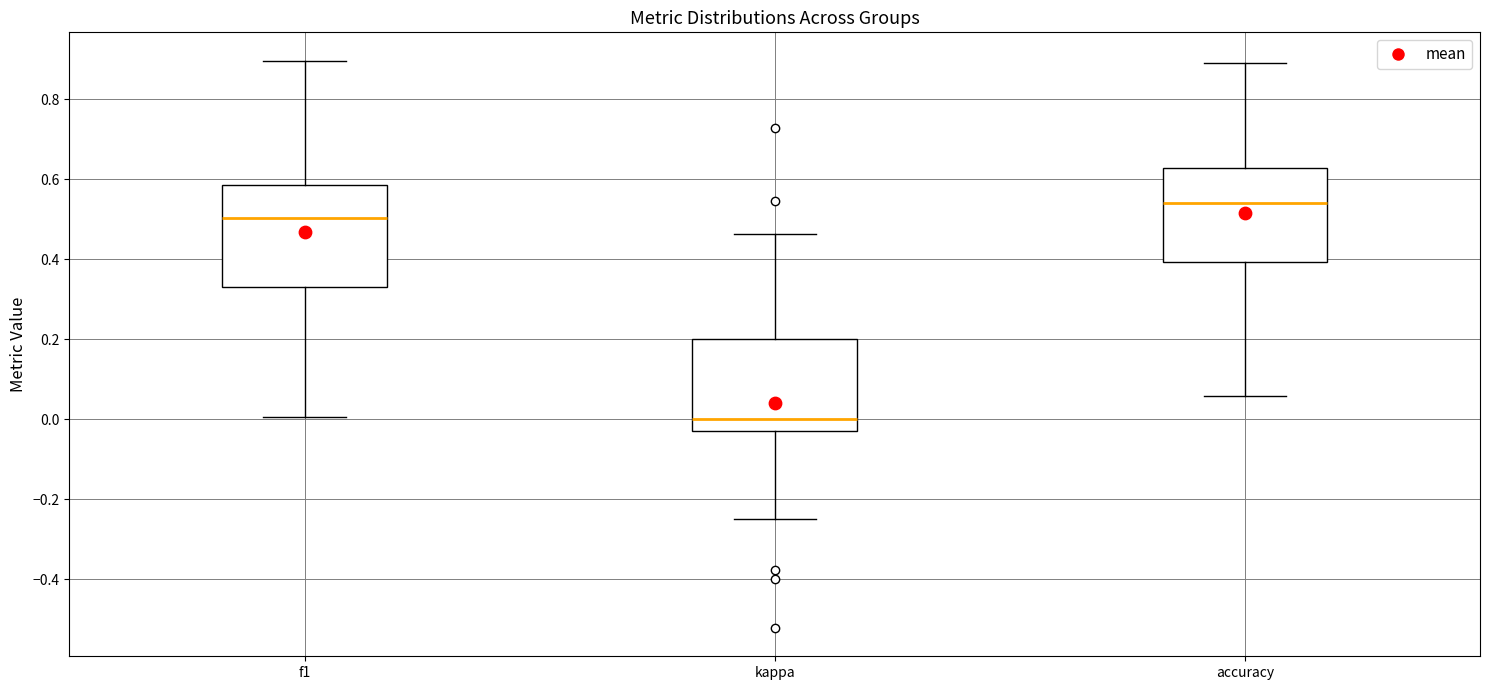

Reading left to right, read every box against the y-axis: the position of its median line, the range the box covers, and the ends of its whiskers. The values are not printed on the chart, so give them approximately, as read against the axis.

f1: median 0.50, box 0.34 to 0.58, whiskers 0.00 to 0.90
kappa: median 0.00, box -0.02 to 0.20, whiskers -0.24 to 0.46
accuracy: median 0.54, box 0.40 to 0.62, whiskers 0.06 to 0.88